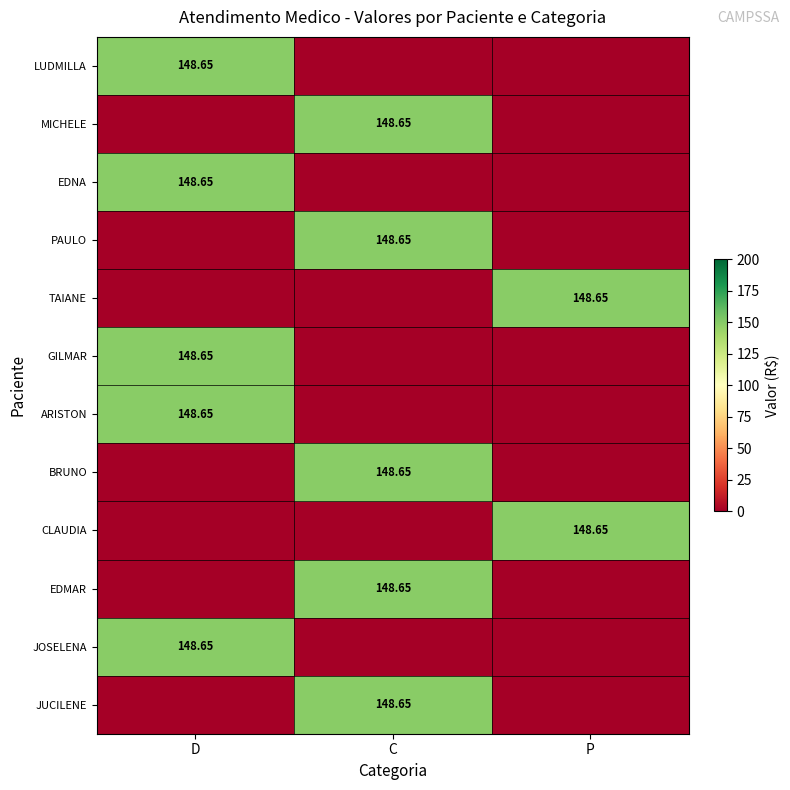

What is the maximum value for ARISTON?

148.7